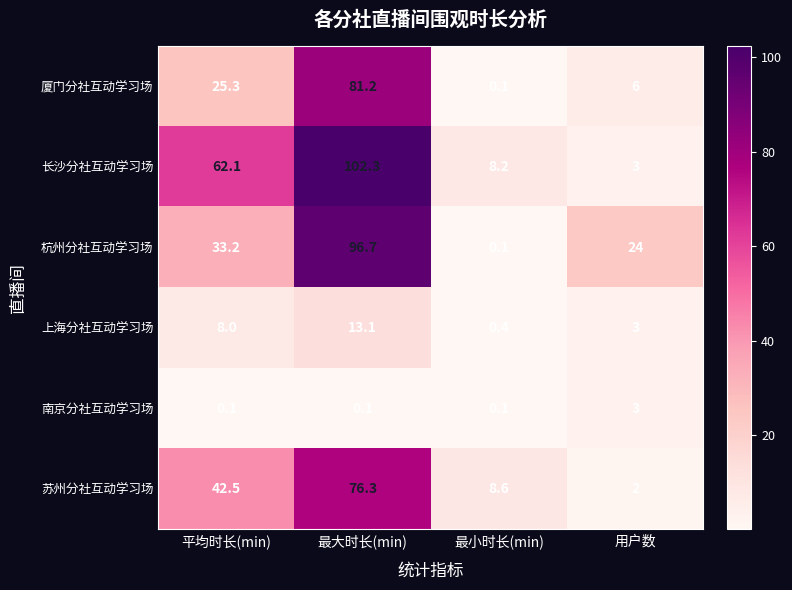

Which series has the largest total across all categories?

长沙分社互动学习场